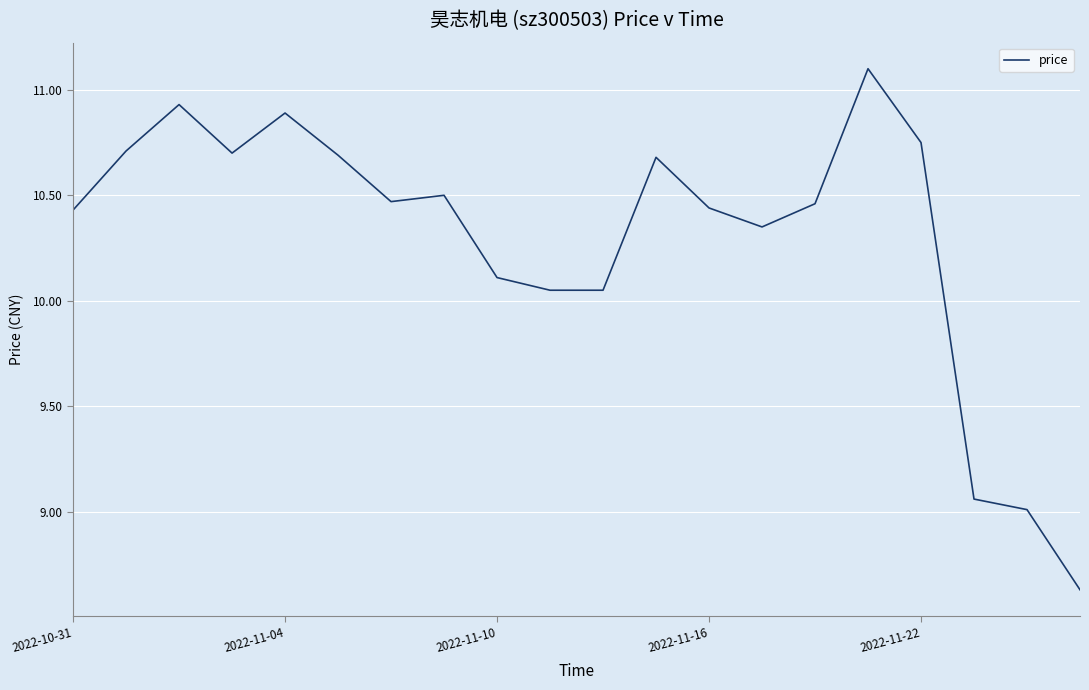

What is the greatest value displayed?

11.1